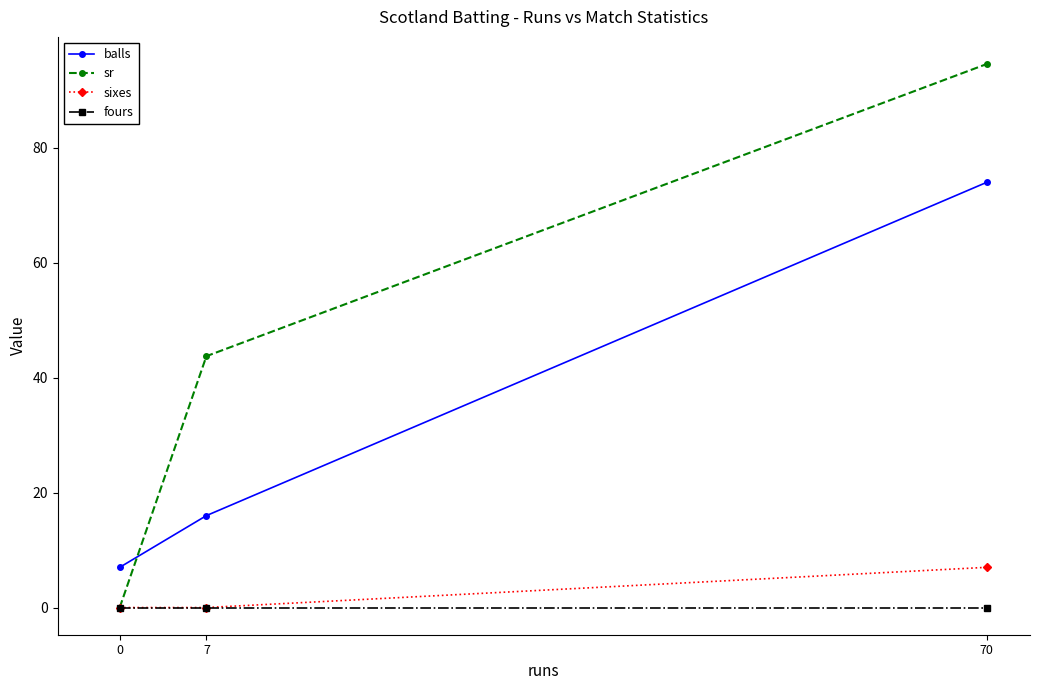

At 70, list the series in order from smallest to largest.

fours, sixes, balls, sr